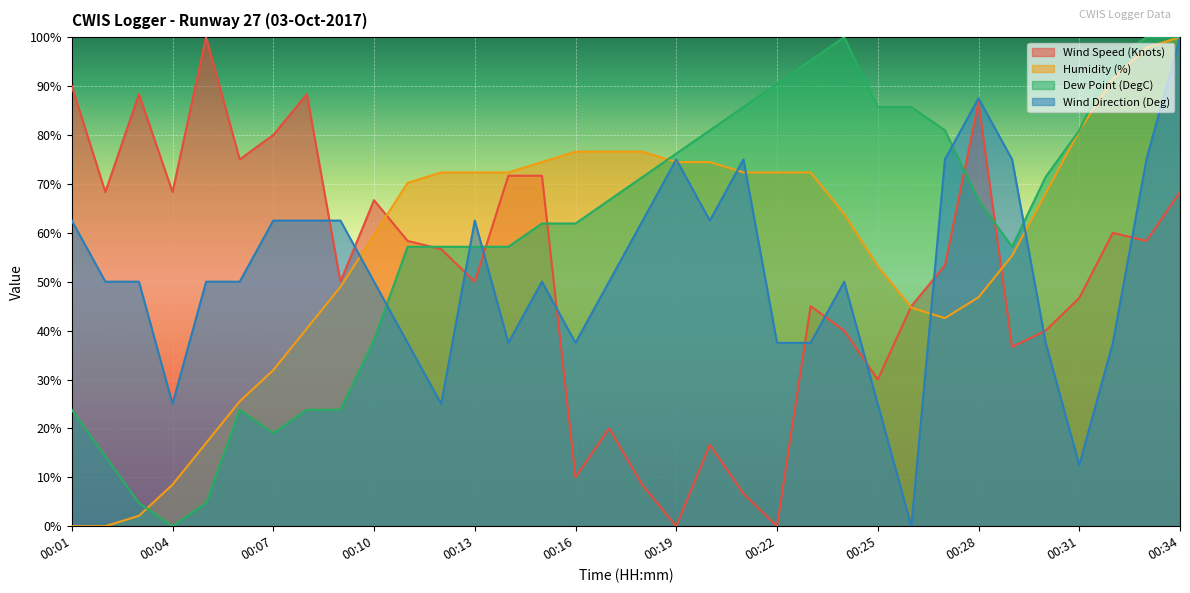

Rank the categories by Humidity (%) value from lowest to highest.

00:01, 00:02, 00:03, 00:04, 00:05, 00:06, 00:07, 00:08, 00:27, 00:26, 00:28, 00:09, 00:25, 00:29, 00:10, 00:24, 00:30, 00:11, 00:12, 00:13, 00:14, 00:21, 00:22, 00:23, 00:15, 00:19, 00:20, 00:16, 00:17, 00:18, 00:31, 00:32, 00:33, 00:34